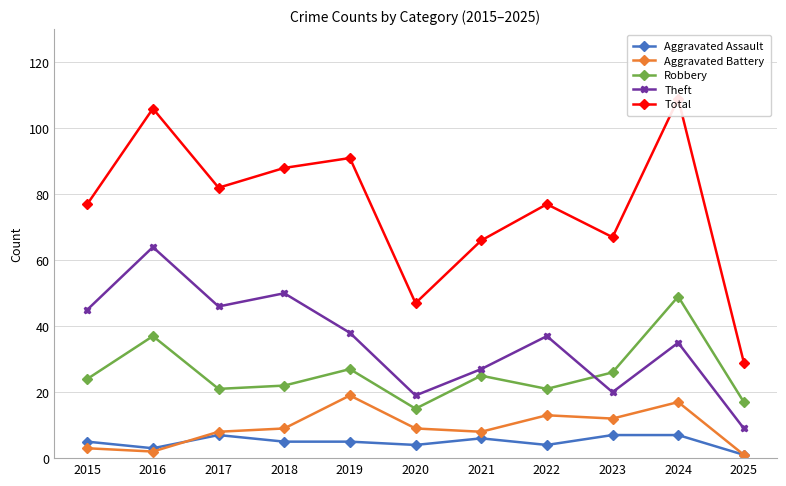

Reading left to right, what are all the values shown in this chart?

Aggravated Assault: 2015=5	2016=3	2017=7	2018=5	2019=5	2020=4	2021=6	2022=4	2023=7	2024=7	2025=1
Aggravated Battery: 2015=3	2016=2	2017=8	2018=9	2019=19	2020=9	2021=8	2022=13	2023=12	2024=17	2025=1
Robbery: 2015=24	2016=37	2017=21	2018=22	2019=27	2020=15	2021=25	2022=21	2023=26	2024=49	2025=17
Theft: 2015=45	2016=64	2017=46	2018=50	2019=38	2020=19	2021=27	2022=37	2023=20	2024=35	2025=9
Total: 2015=77	2016=106	2017=82	2018=88	2019=91	2020=47	2021=66	2022=77	2023=67	2024=109	2025=29